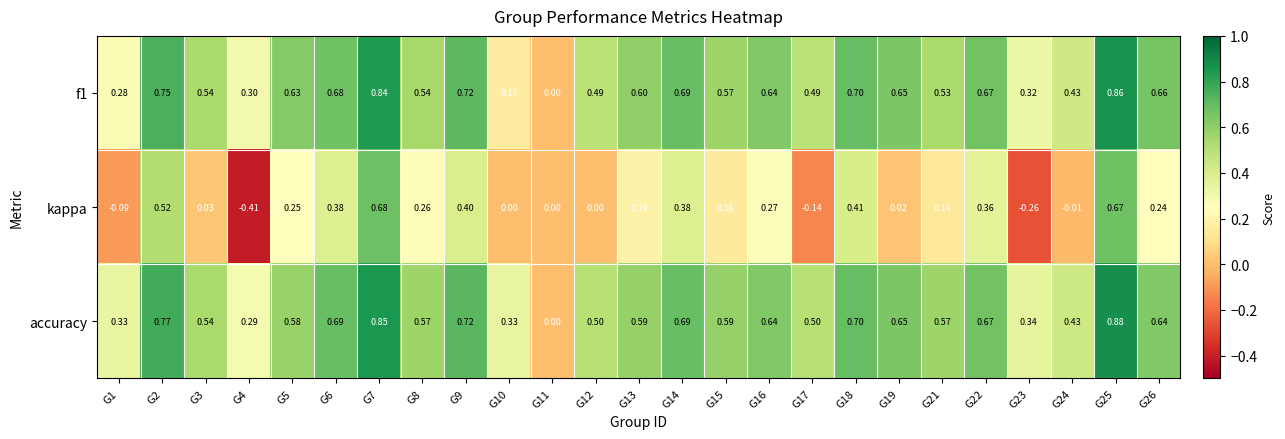

Is the value of accuracy at G21 greater than the value of kappa at G22?

Yes